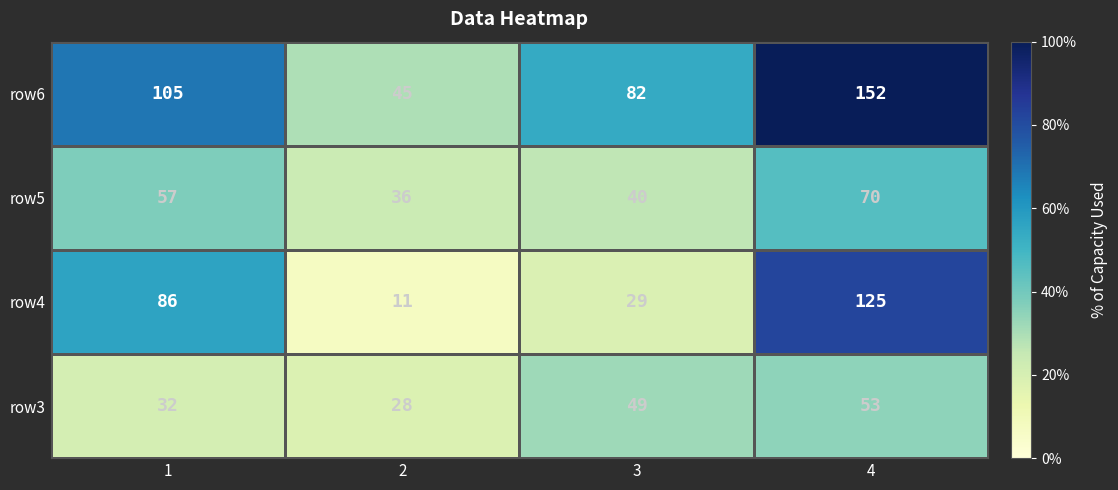

The row5 series shows 60 at 3. True or false?

False